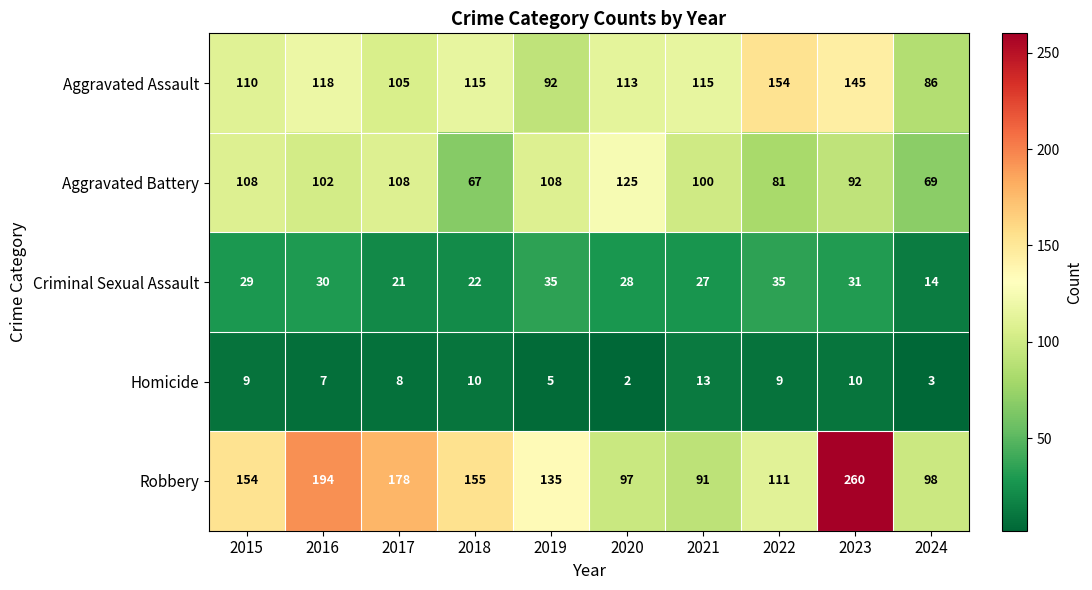

True or false: Homicide has a value of 12 at 2022.

False